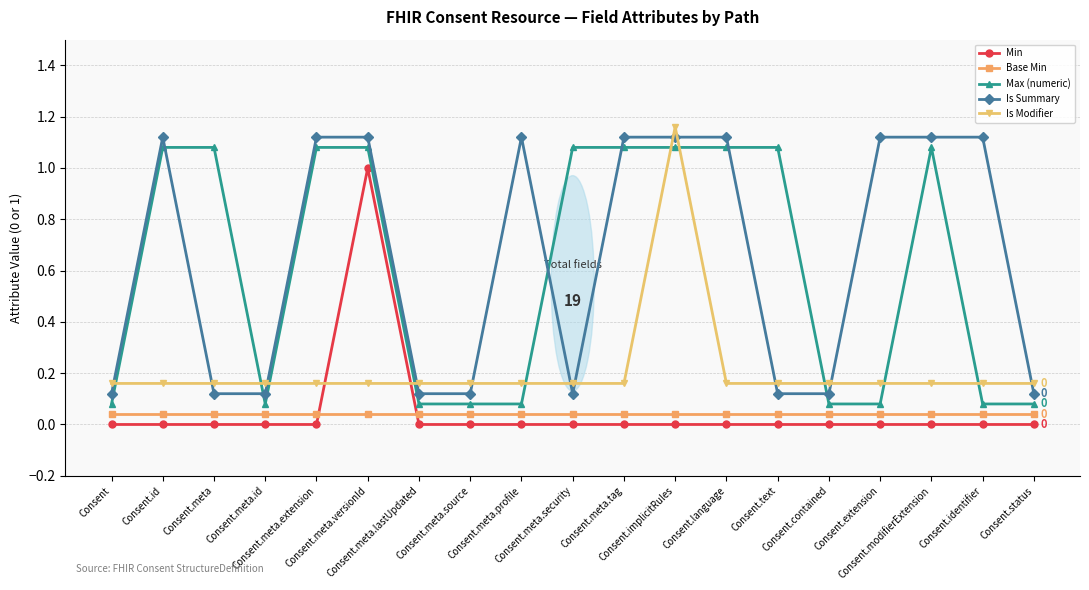

Count the Is Summary values in the range 0 to 1.

9